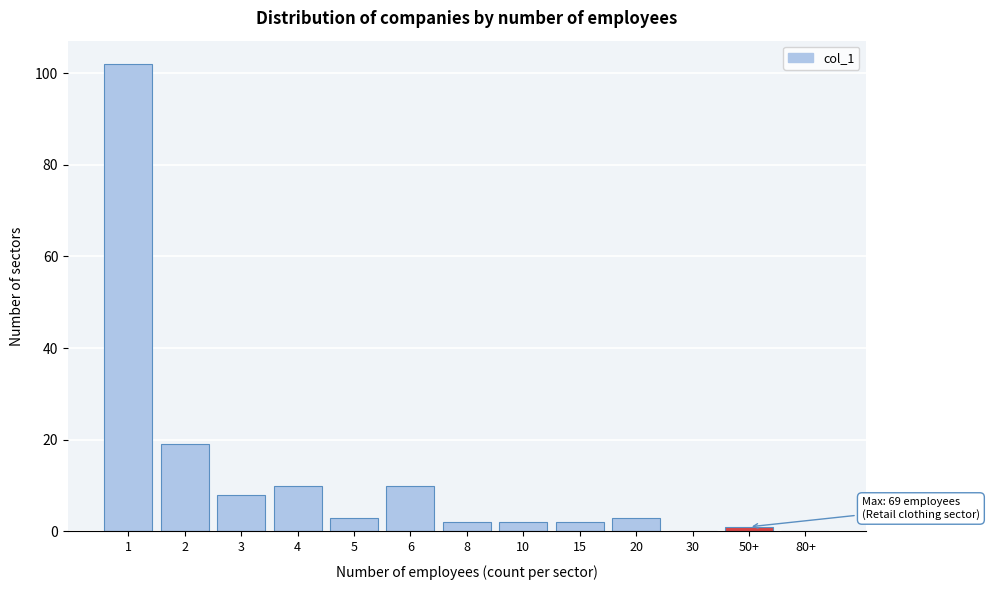

Reading right to left, transcribe all the data shown in this chart.

80+=0	50+=1	30=0	20=3	15=2	10=2	8=2	6=10	5=3	4=10	3=8	2=19	1=102